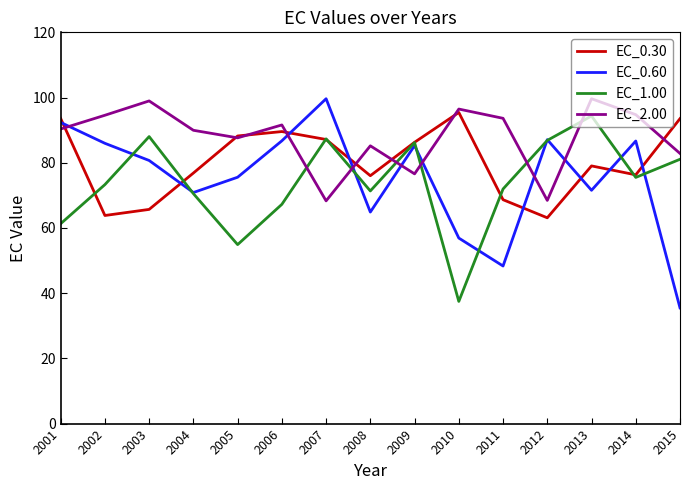

The EC_0.30 series shows 87.1 at 2007. True or false?

True